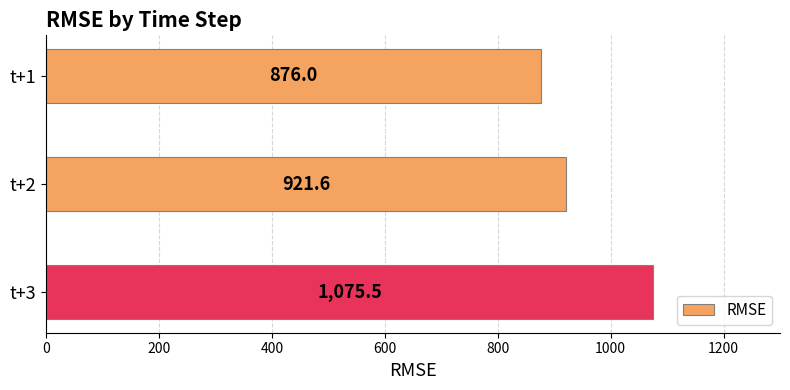

Between t+1 and t+3, which is larger?

t+3